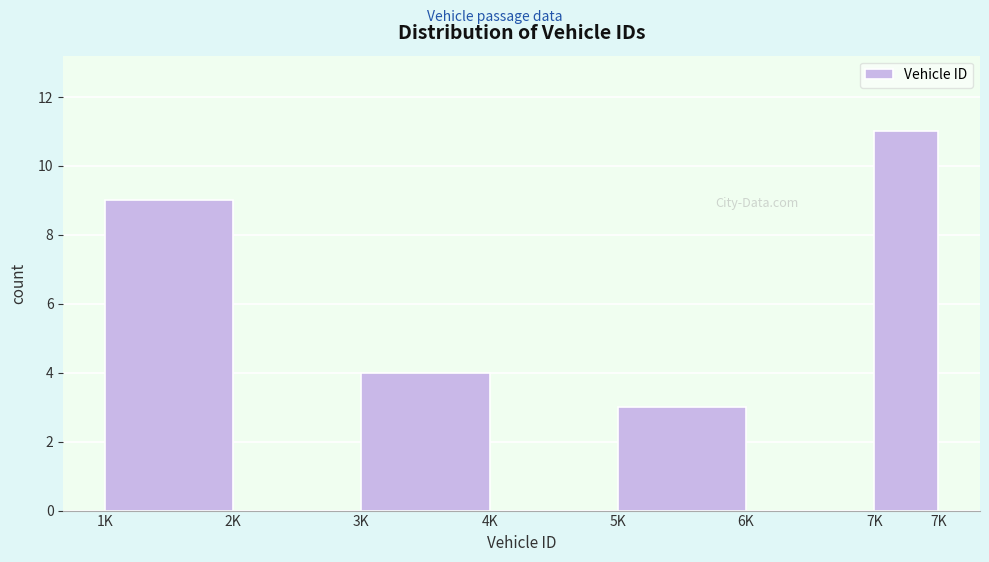

Reading left to right, what are all the values shown in this chart?

1K=9	2K=0	3K=4	4K=0	5K=3	6K=0	7K=11